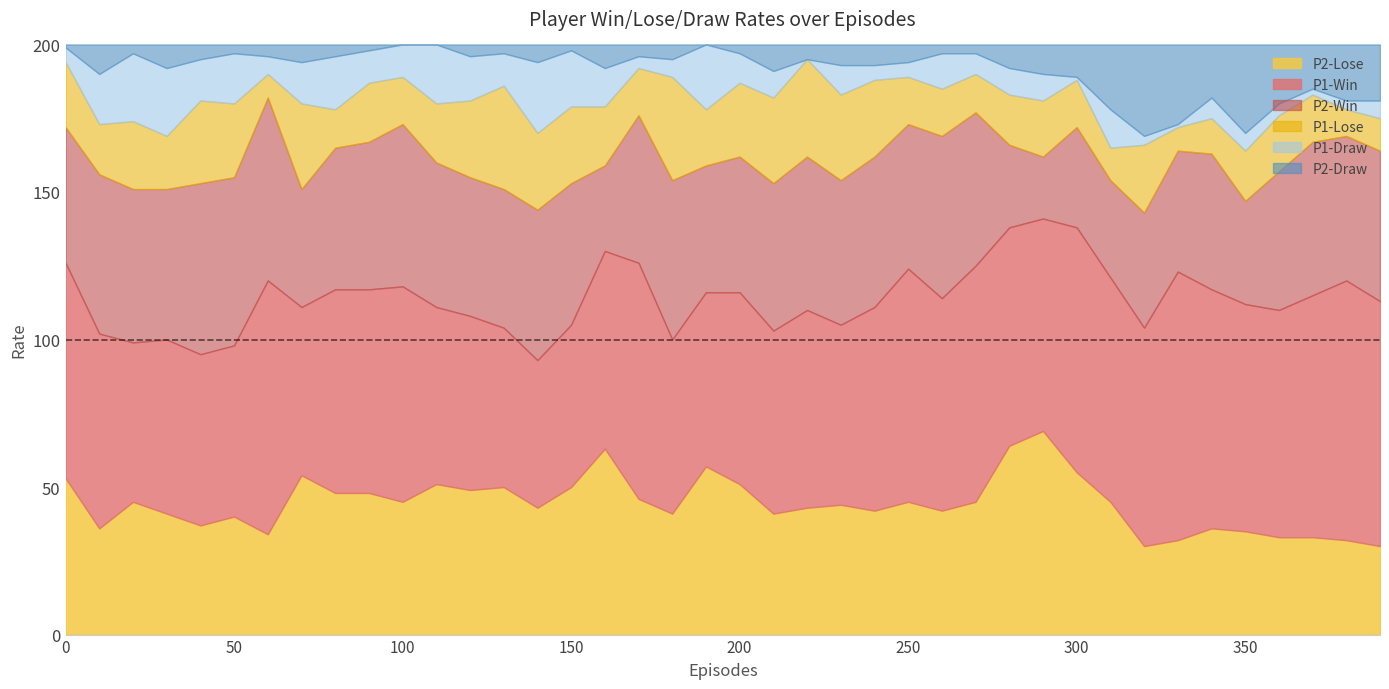

Reading left to right, list all the values displayed in this chart.

P1-Win: 0=0.7	10=0.7	20=0.5	30=0.6	40=0.6	50=0.6	60=0.9	70=0.6	80=0.7	90=0.7	100=0.7	110=0.6	120=0.6	130=0.5	140=0.5	150=0.6	160=0.7	170=0.8	180=0.6	190=0.6	200=0.7	210=0.6	220=0.7	230=0.6	240=0.7	250=0.8	260=0.7	270=0.8	280=0.7	290=0.7	300=0.8	310=0.8	320=0.7	330=0.9	340=0.8	350=0.8	360=0.8	370=0.8	380=0.9	390=0.8
P1-Lose: 0=0.2	10=0.2	20=0.2	30=0.2	40=0.3	50=0.2	60=0.1	70=0.3	80=0.1	90=0.2	100=0.2	110=0.2	120=0.3	130=0.3	140=0.3	150=0.3	160=0.2	170=0.2	180=0.3	190=0.2	200=0.2	210=0.3	220=0.3	230=0.3	240=0.3	250=0.2	260=0.2	270=0.1	280=0.2	290=0.2	300=0.2	310=0.1	320=0.2	330=0.1	340=0.1	350=0.2	360=0.2	370=0.2	380=0.1	390=0.1
P1-Draw: 0=0.1	10=0.2	20=0.2	30=0.2	40=0.1	50=0.2	60=0.1	70=0.1	80=0.2	90=0.1	100=0.1	110=0.2	120=0.1	130=0.1	140=0.2	150=0.2	160=0.1	170=0.0	180=0.1	190=0.2	200=0.1	210=0.1	220=0.0	230=0.1	240=0.1	250=0.1	260=0.1	270=0.1	280=0.1	290=0.1	300=0.0	310=0.1	320=0.0	330=0.0	340=0.1	350=0.1	360=0.0	370=0.0	380=0.0	390=0.1
P2-Win: 0=0.5	10=0.5	20=0.5	30=0.5	40=0.6	50=0.6	60=0.6	70=0.4	80=0.5	90=0.5	100=0.6	110=0.5	120=0.5	130=0.5	140=0.5	150=0.5	160=0.3	170=0.5	180=0.5	190=0.4	200=0.5	210=0.5	220=0.5	230=0.5	240=0.5	250=0.5	260=0.6	270=0.5	280=0.3	290=0.2	300=0.3	310=0.3	320=0.4	330=0.4	340=0.5	350=0.3	360=0.5	370=0.5	380=0.5	390=0.5
P2-Lose: 0=0.5	10=0.4	20=0.5	30=0.4	40=0.4	50=0.4	60=0.3	70=0.5	80=0.5	90=0.5	100=0.5	110=0.5	120=0.5	130=0.5	140=0.4	150=0.5	160=0.6	170=0.5	180=0.4	190=0.6	200=0.5	210=0.4	220=0.4	230=0.4	240=0.4	250=0.5	260=0.4	270=0.5	280=0.6	290=0.7	300=0.6	310=0.5	320=0.3	330=0.3	340=0.4	350=0.3	360=0.3	370=0.3	380=0.3	390=0.3
P2-Draw: 0=0.0	10=0.1	20=0.0	30=0.1	40=0.1	50=0.0	60=0.0	70=0.1	80=0.0	90=0.0	100=0.0	110=0.0	120=0.0	130=0.0	140=0.1	150=0.0	160=0.1	170=0.0	180=0.1	190=0.0	200=0.0	210=0.1	220=0.1	230=0.1	240=0.1	250=0.1	260=0.0	270=0.0	280=0.1	290=0.1	300=0.1	310=0.2	320=0.3	330=0.3	340=0.2	350=0.3	360=0.2	370=0.1	380=0.2	390=0.2